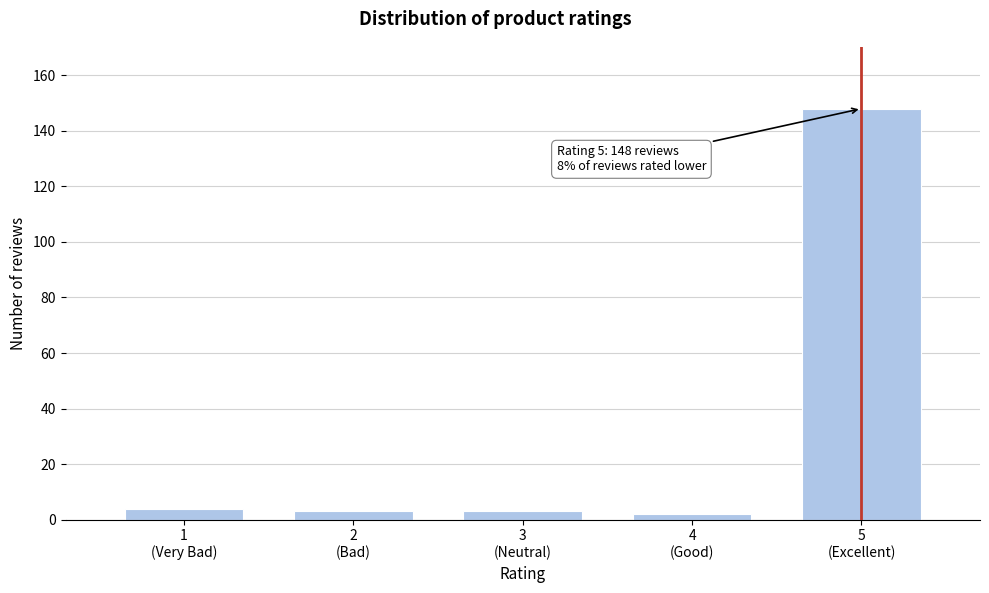

Reading left to right, transcribe all the data shown in this chart.

4	3	3	2	148